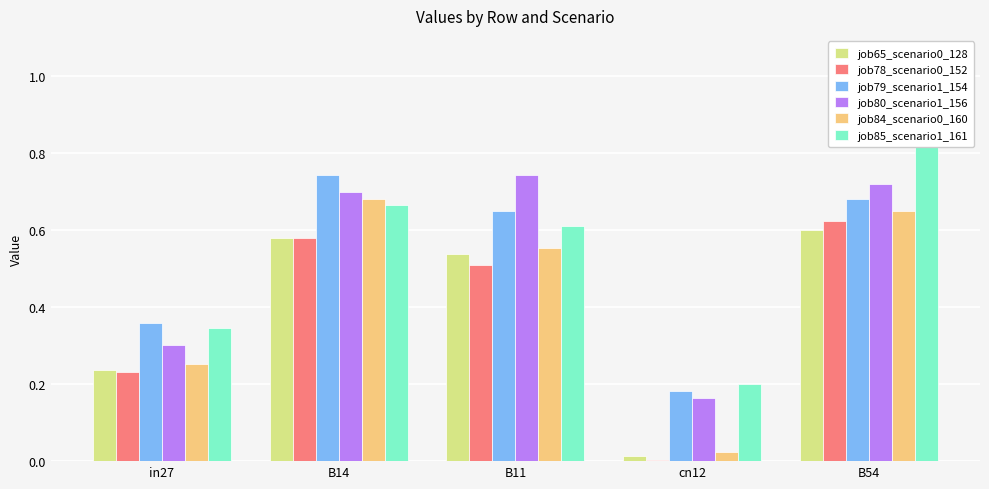

What is the label of the 3rd bar from the right?

B11